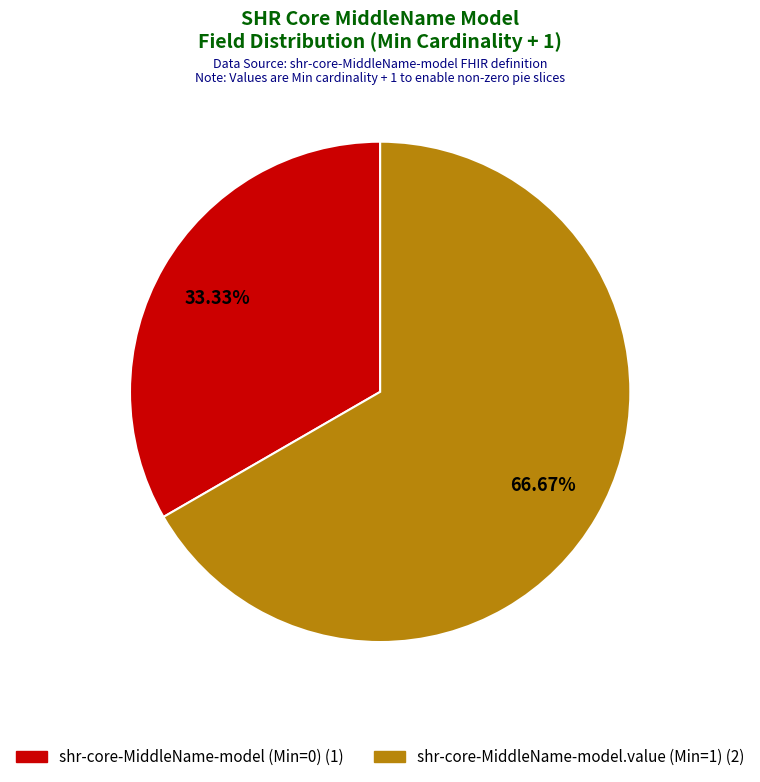

Is there any slice that represents more than half of the pie?

Yes